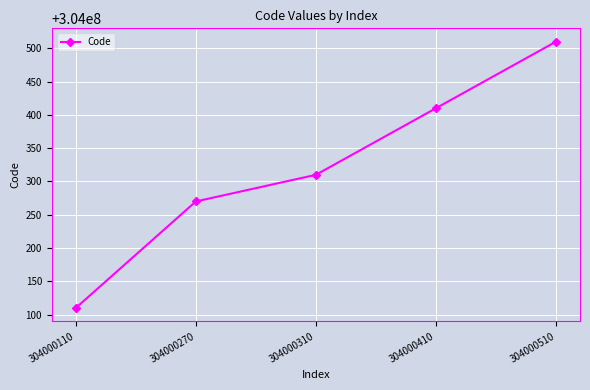

True or false: the data has more than 1 interior local peaks.

False